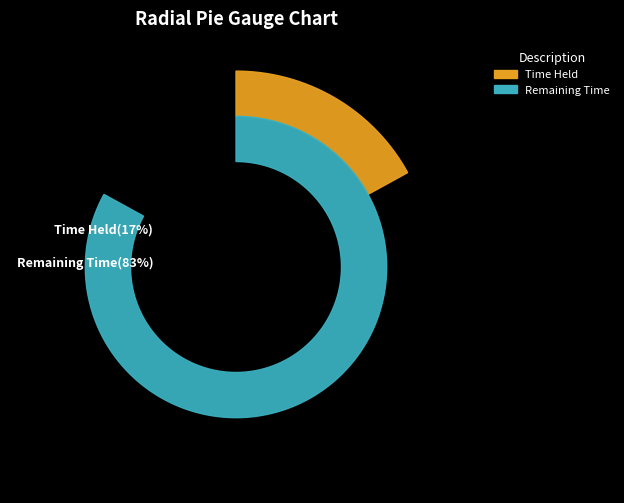

To the nearest percent, what is the difference between the largest and smallest slice percentages?

66%